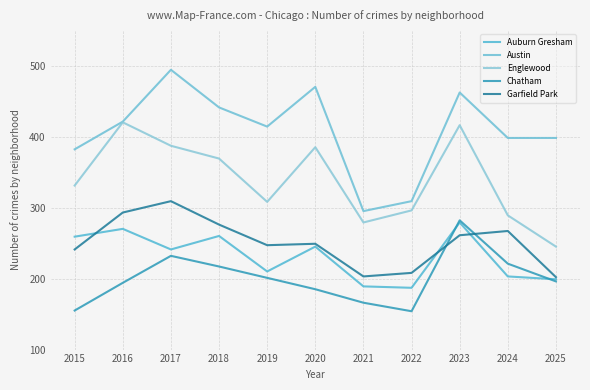

What is the greatest value displayed?

494